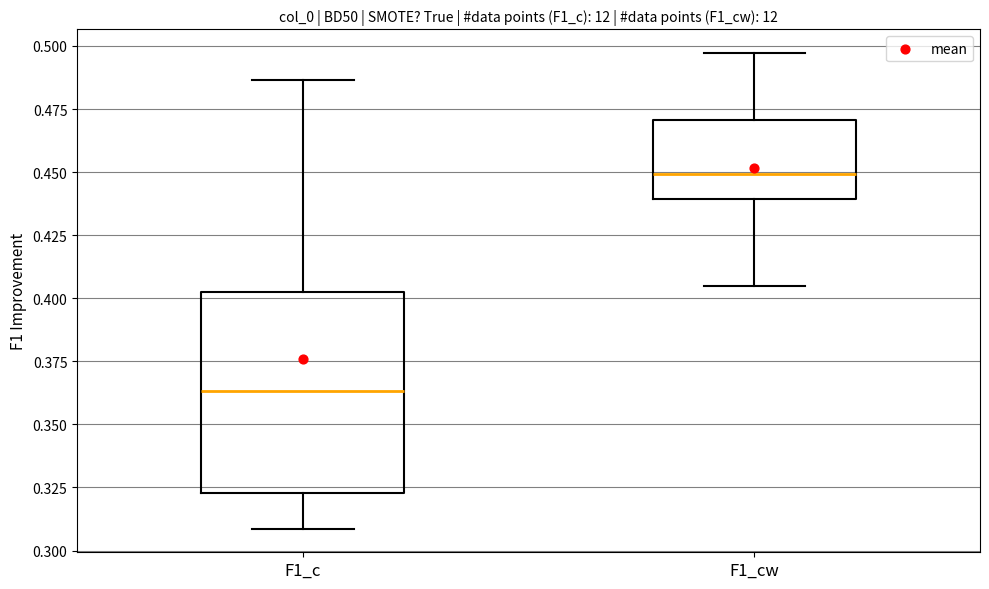

Reading left to right, transcribe this box plot: for each box, give where its median line is, the range the box spans, and where its two whiskers end, as read against the y-axis. The values are not printed on the chart, so give them approximately, as read against the axis.

F1_c: median 0.365, box 0.325 to 0.405, whiskers 0.310 to 0.485
F1_cw: median 0.450, box 0.440 to 0.470, whiskers 0.405 to 0.495